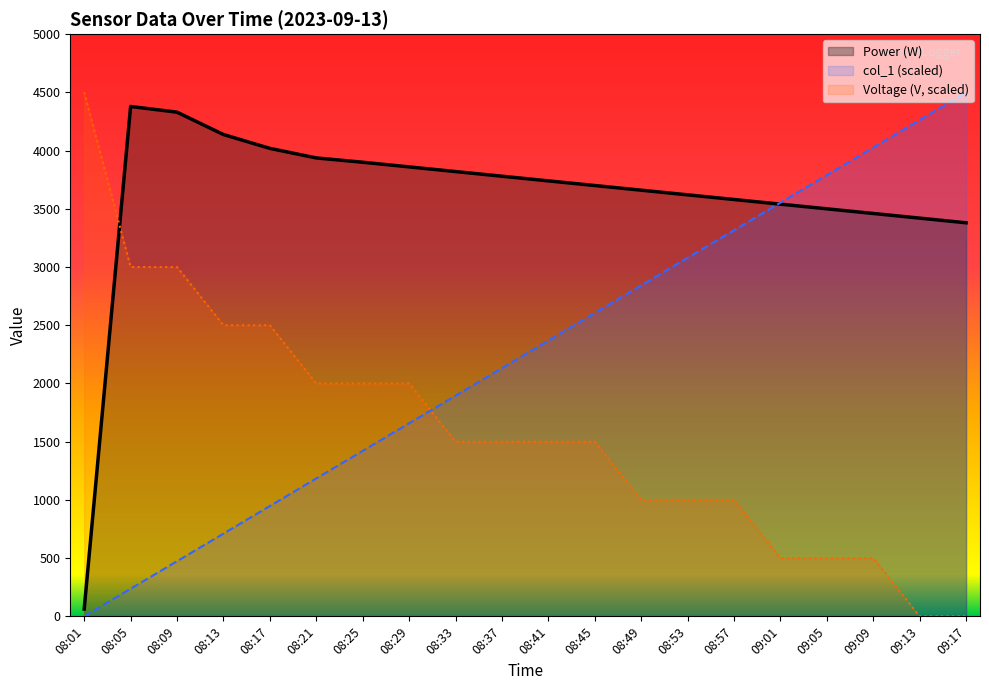

Where is Power (W) nearest to the value 2220?

09:17